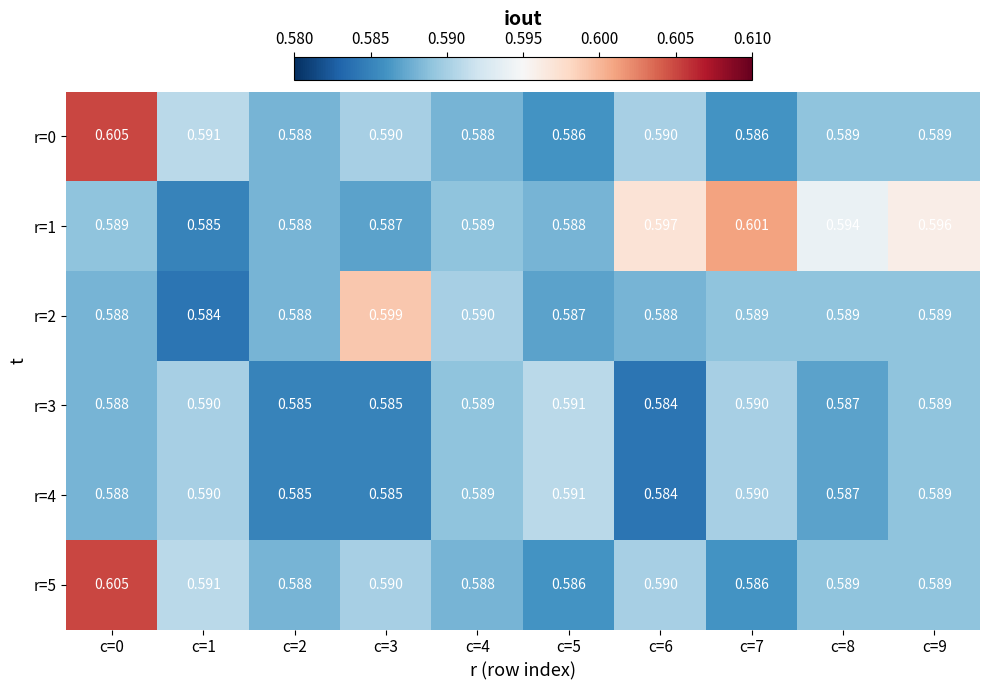

Which series changed the most between c=3 and c=8?

r=2